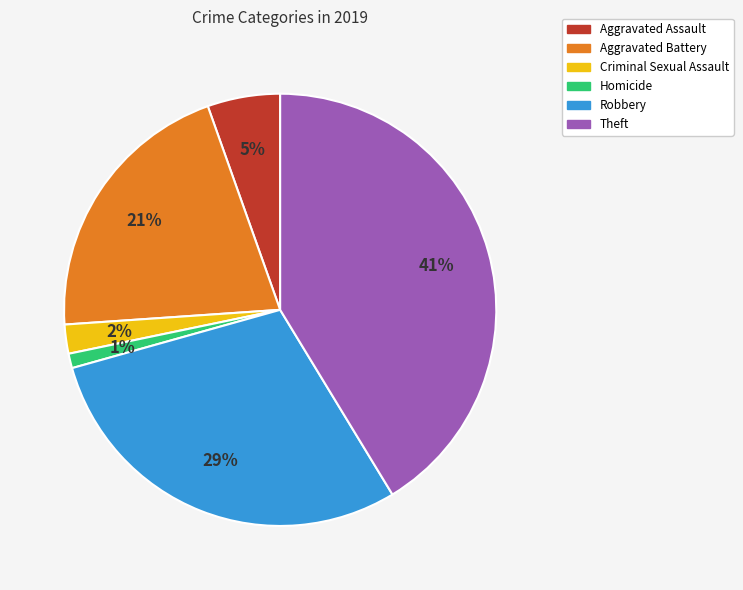

Which category has the biggest portion of the pie?

Theft